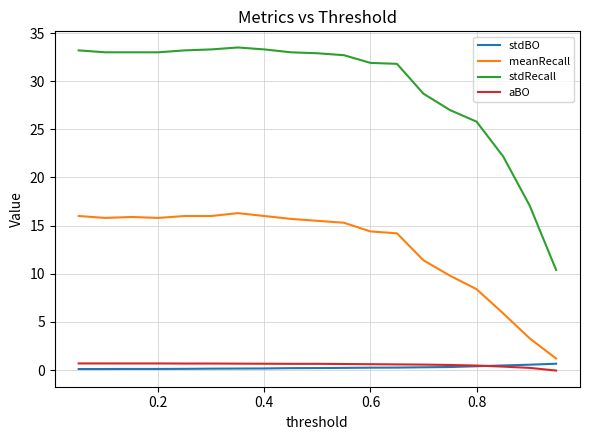

How many lines are shown in the chart?

4